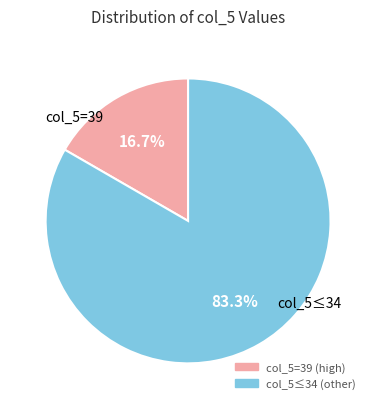

Does any single category account for the majority?

Yes